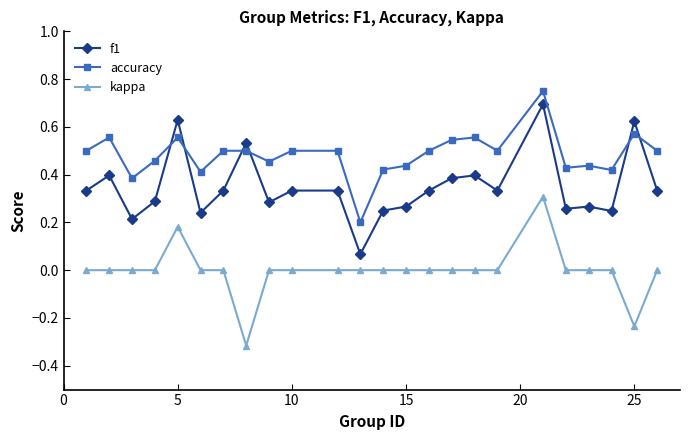

What are all the series names shown in the legend?

f1, accuracy, kappa